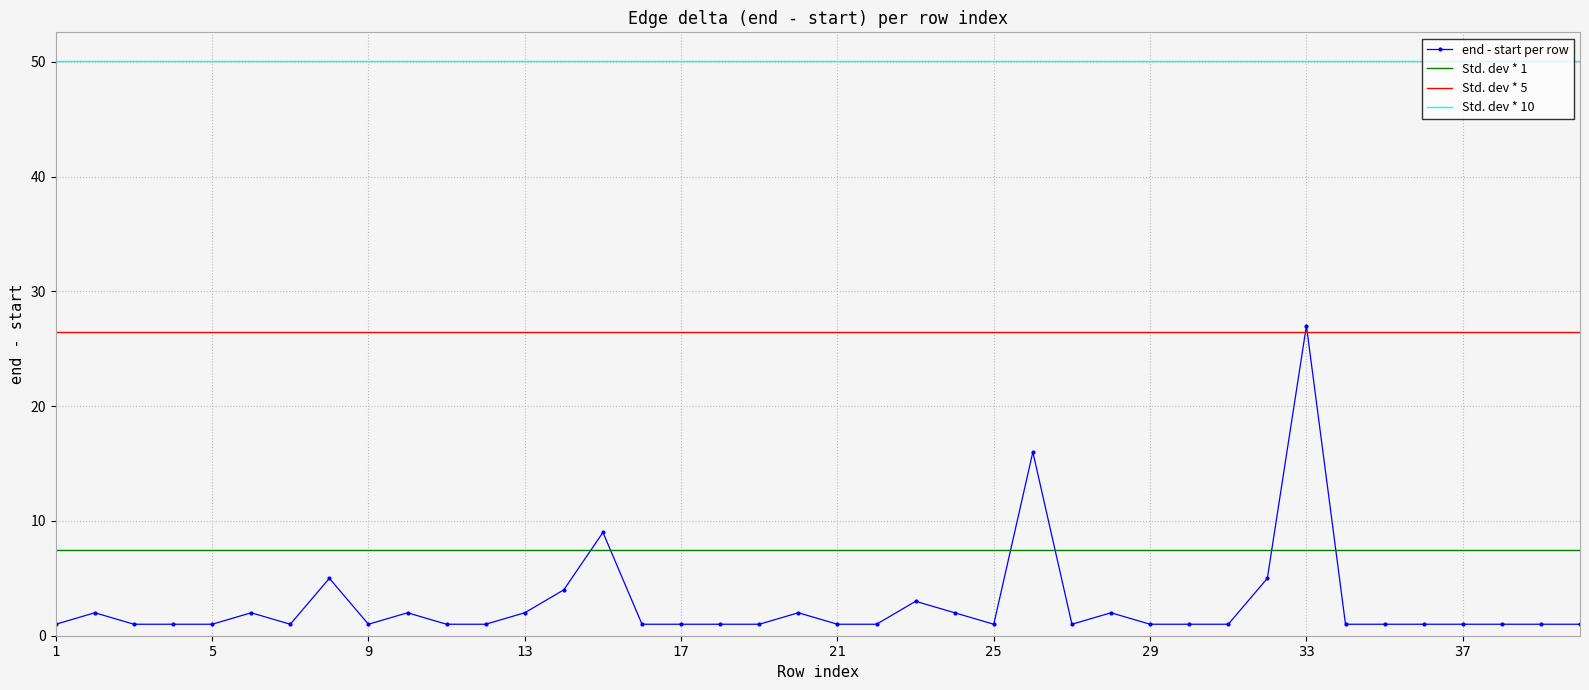

True or false: end - start per row has more than 0 interior local peaks.

True